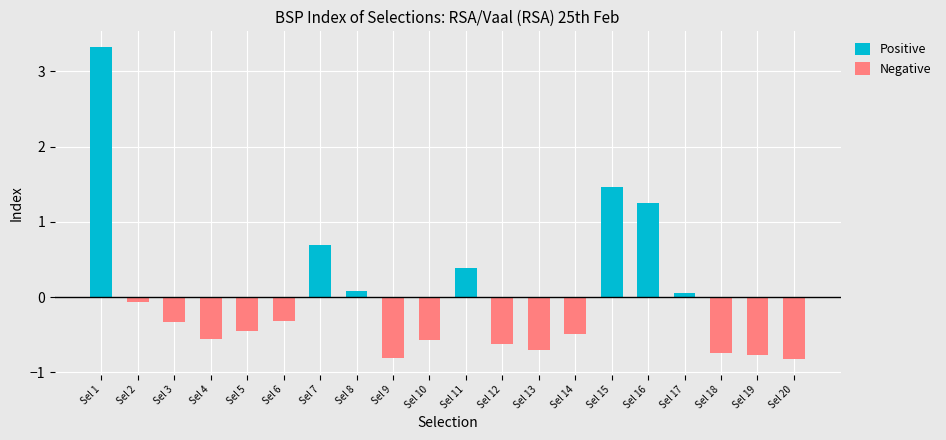

Reading left to right, extract all data points from this chart.

Positive: 3.3	0.0	0.0	0.0	0.0	0.0	0.7	0.1	0.0	0.0	0.4	0.0	0.0	0.0	1.5	1.2	0.1	0.0	0.0	0.0
Negative: 0.0	-0.1	-0.3	-0.6	-0.4	-0.3	0.0	0.0	-0.8	-0.6	0.0	-0.6	-0.7	-0.5	0.0	0.0	0.0	-0.7	-0.8	-0.8